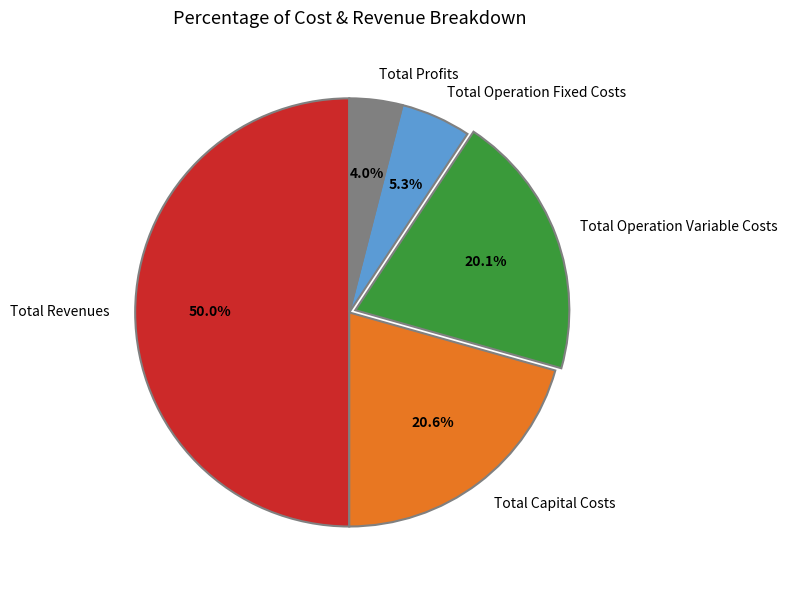

Which category has the biggest portion of the pie?

Total Revenues